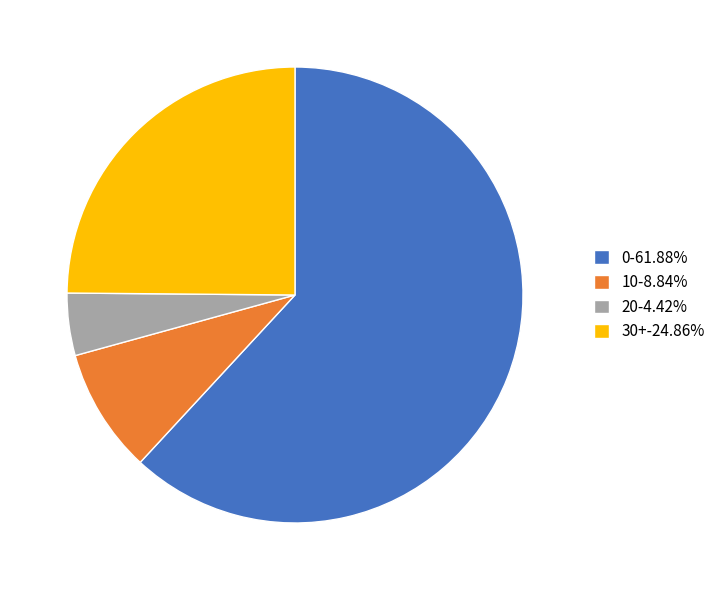

Does 0 represent more than half of the total?

Yes